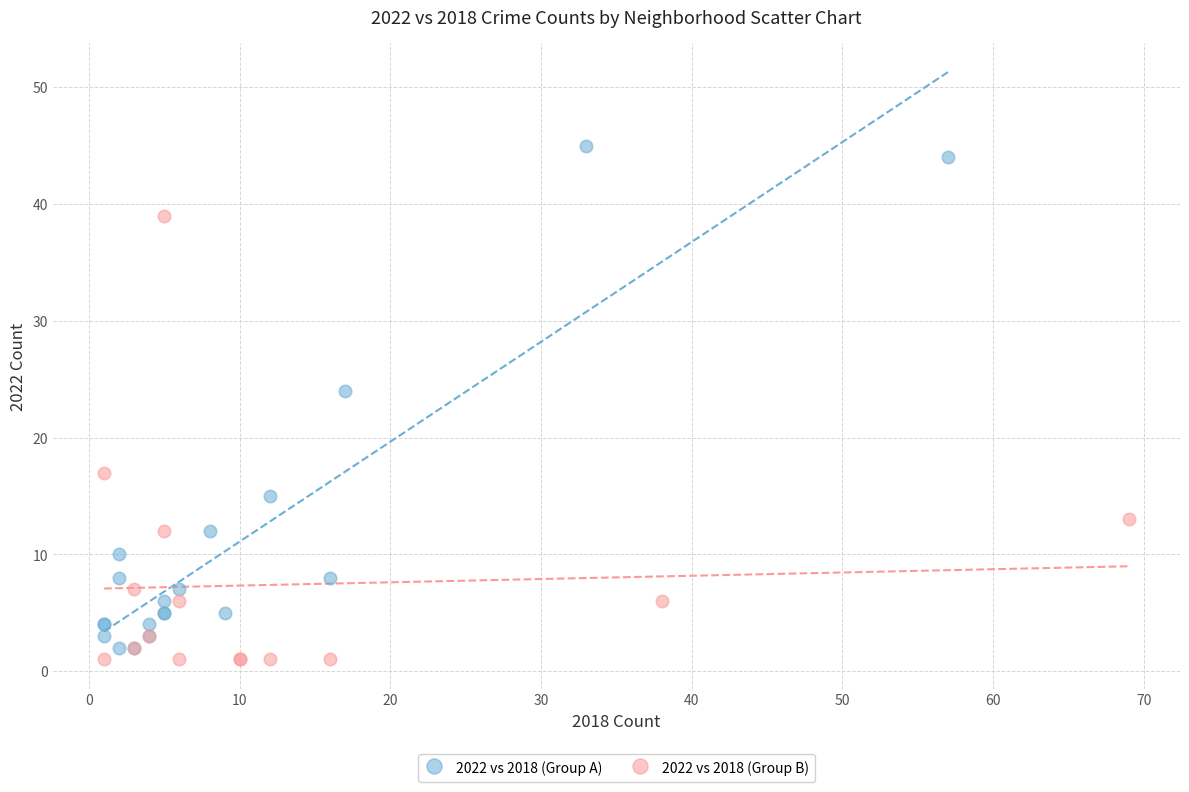

Which series reaches the maximum Y coordinate?

2022 vs 2018 (Group A)